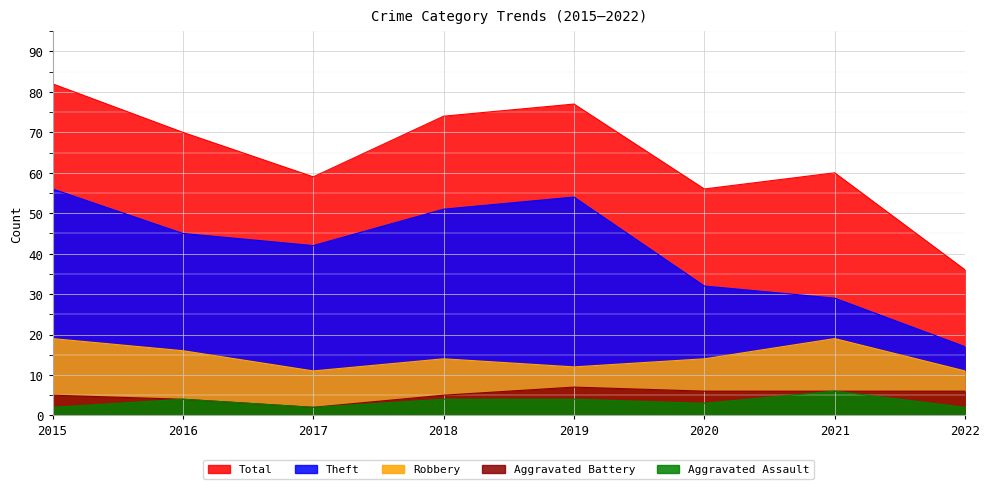

Reading left to right, transcribe all the data shown in this chart.

Robbery: 2015=19	2016=16	2017=11	2018=14	2019=12	2020=14	2021=19	2022=11
Theft: 2015=56	2016=45	2017=42	2018=51	2019=54	2020=32	2021=29	2022=17
Aggravated Battery: 2015=5	2016=4	2017=2	2018=5	2019=7	2020=6	2021=6	2022=6
Aggravated Assault: 2015=2	2016=4	2017=2	2018=4	2019=4	2020=3	2021=6	2022=2
Total: 2015=82	2016=70	2017=59	2018=74	2019=77	2020=56	2021=60	2022=36